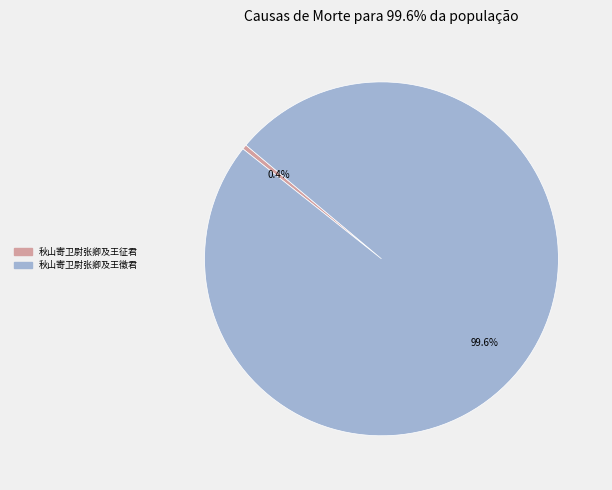

What percentage is the 秋山寄卫尉张卿及王徵君 slice, to the nearest percent?

100%